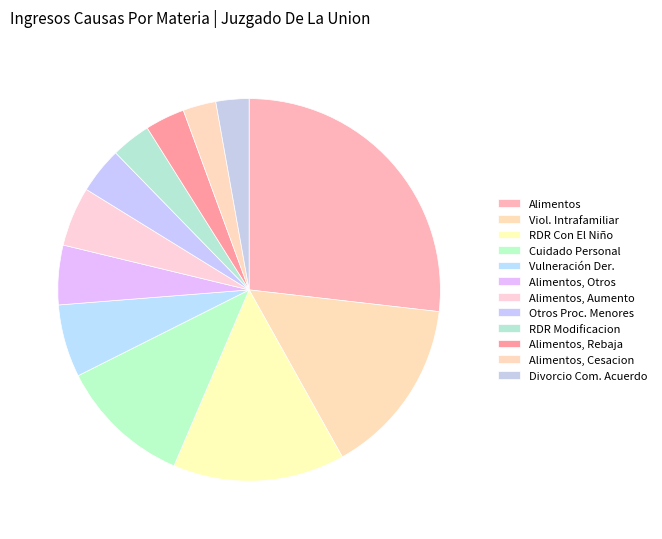

How many slices are in this pie chart?

12